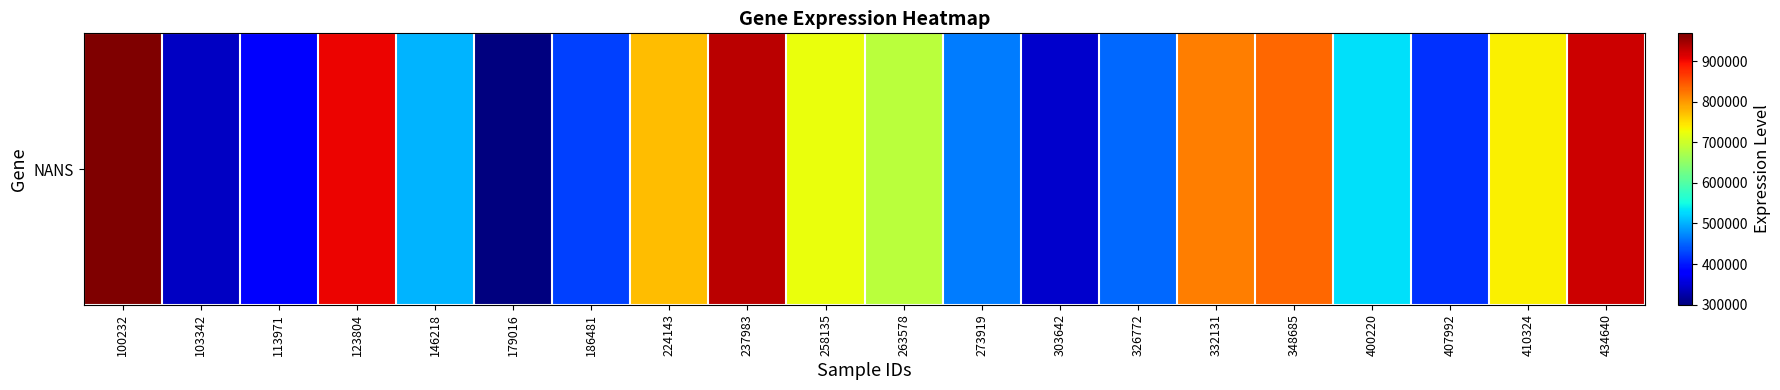

What is the difference between the maximum and minimum values?

668365